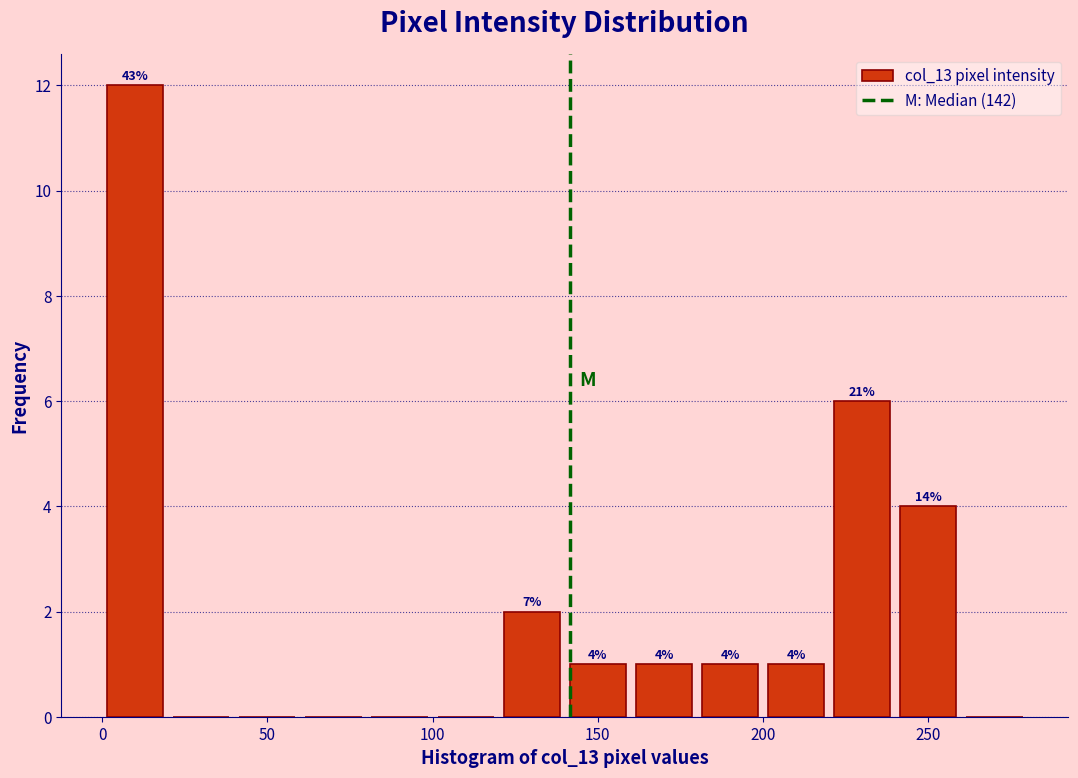

Which range on the x-axis has the tallest bar?

0 to 20